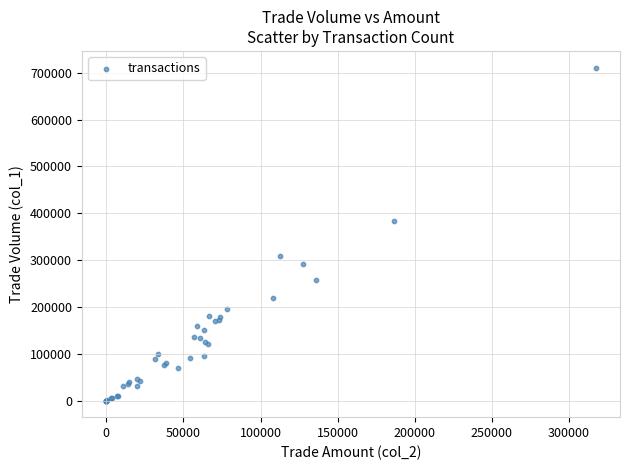

What Y value in the scatter plot is closest to 355500?

383000